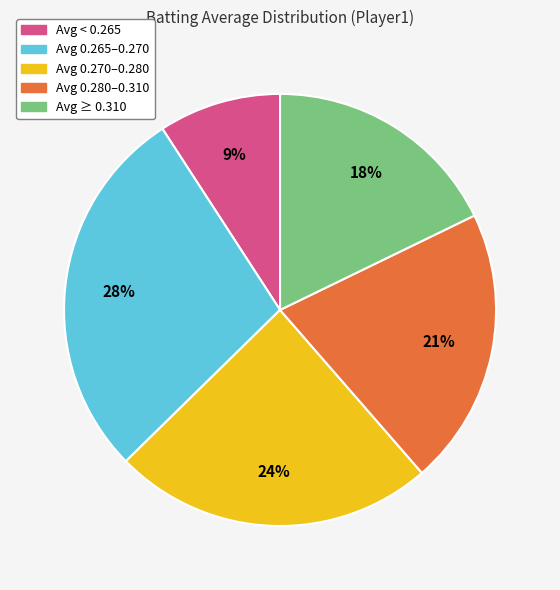

True or false: Avg < 0.265 accounts for 16% of the total.

False